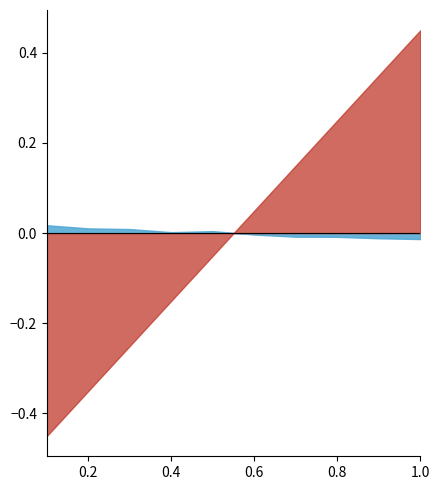

At which label does Fraction of Max. Edges reach its peak?

1.0